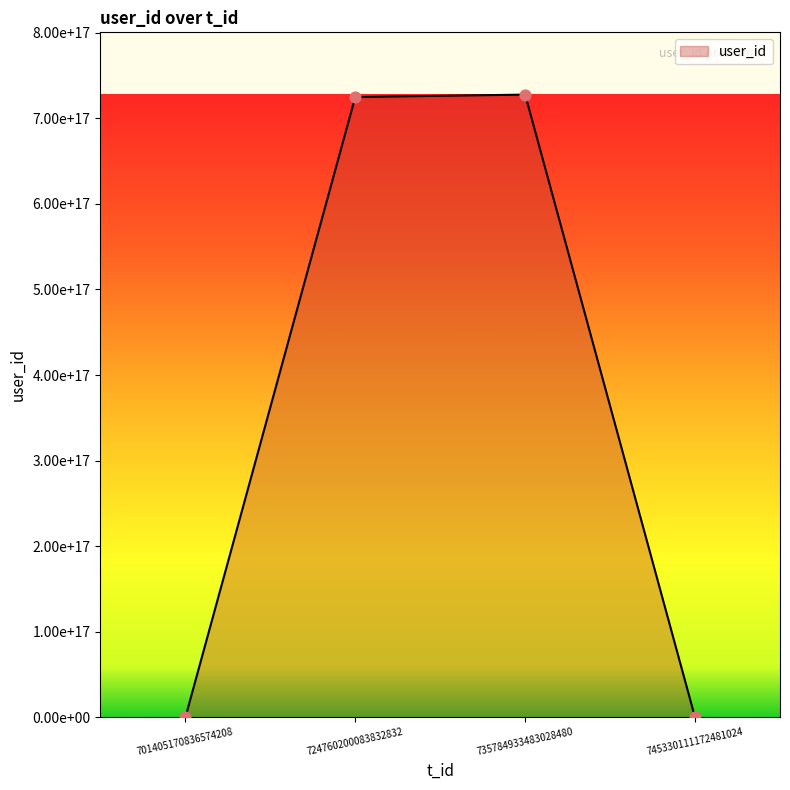

Does the chart have visible grid lines?

No